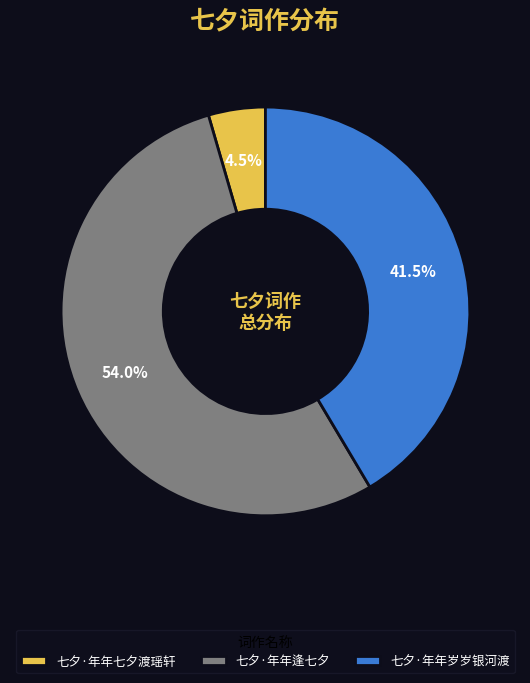

Is there any slice that represents more than half of the pie?

Yes